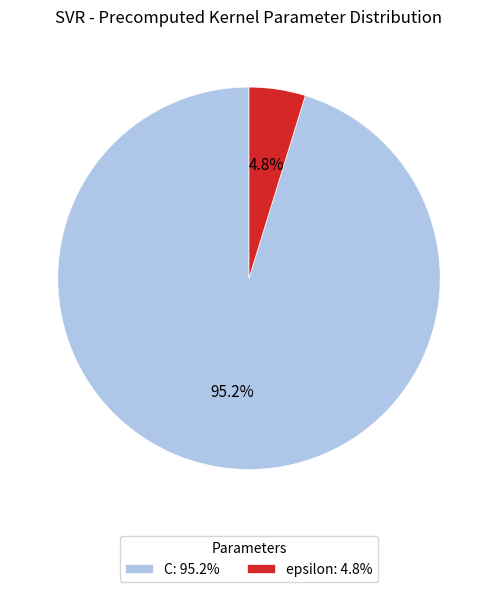

Which has a higher value, epsilon or C?

C